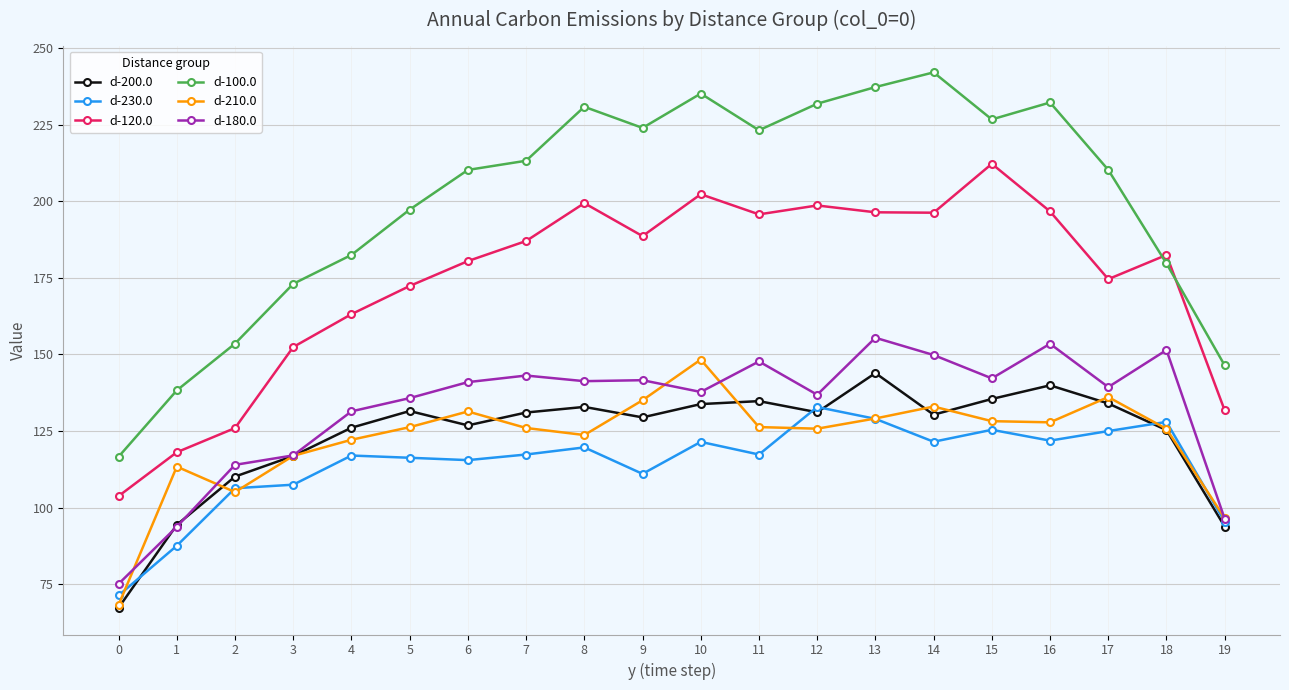

Which series changed the most between 11 and 19?

d-100.0